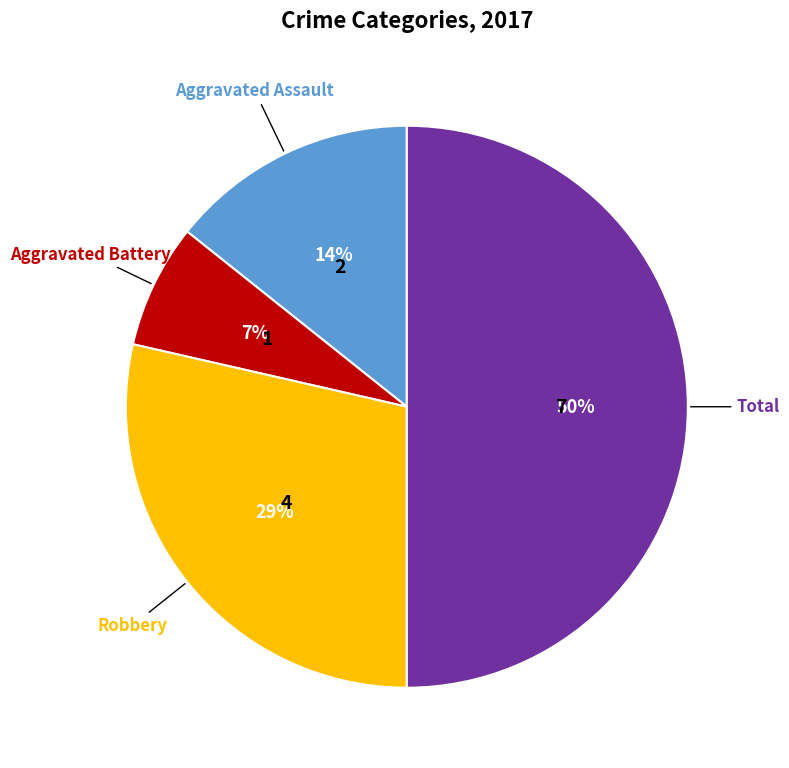

How many segments does this pie chart have?

4